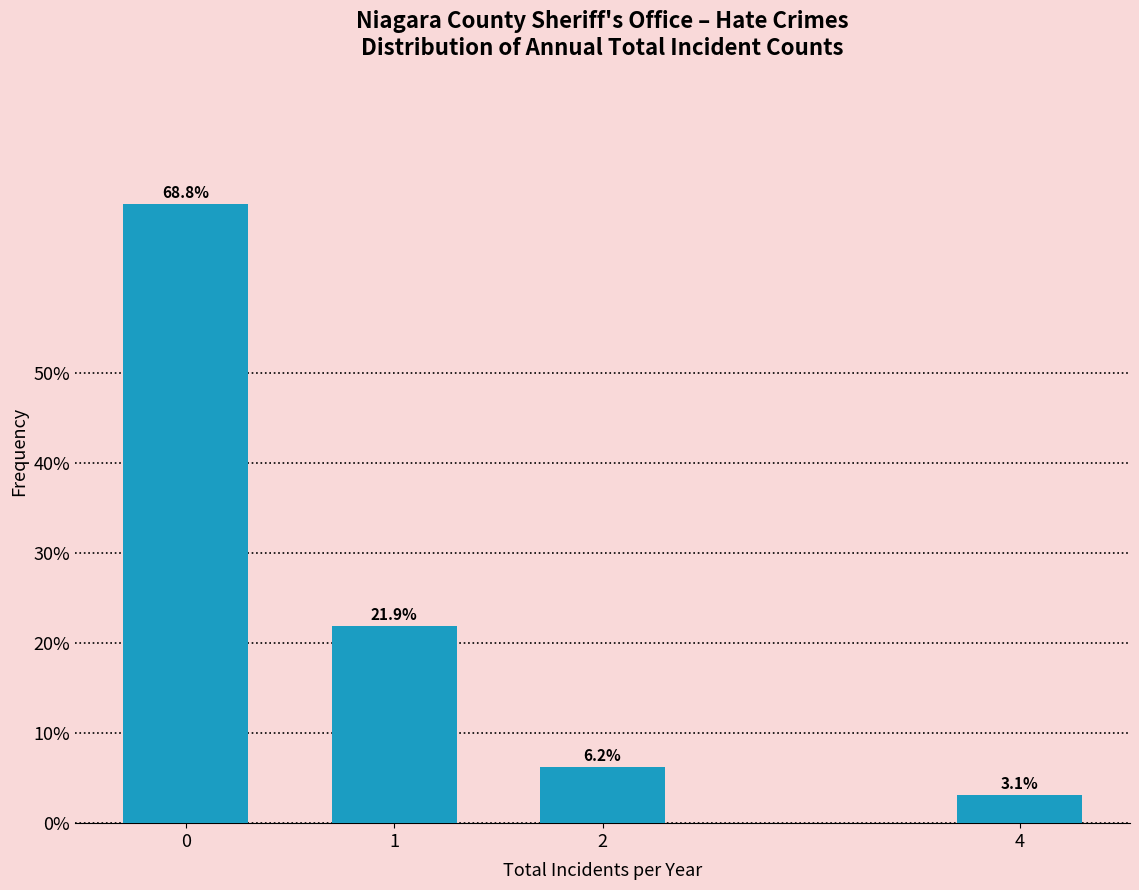

What is the minimum value shown in the chart?

3.1